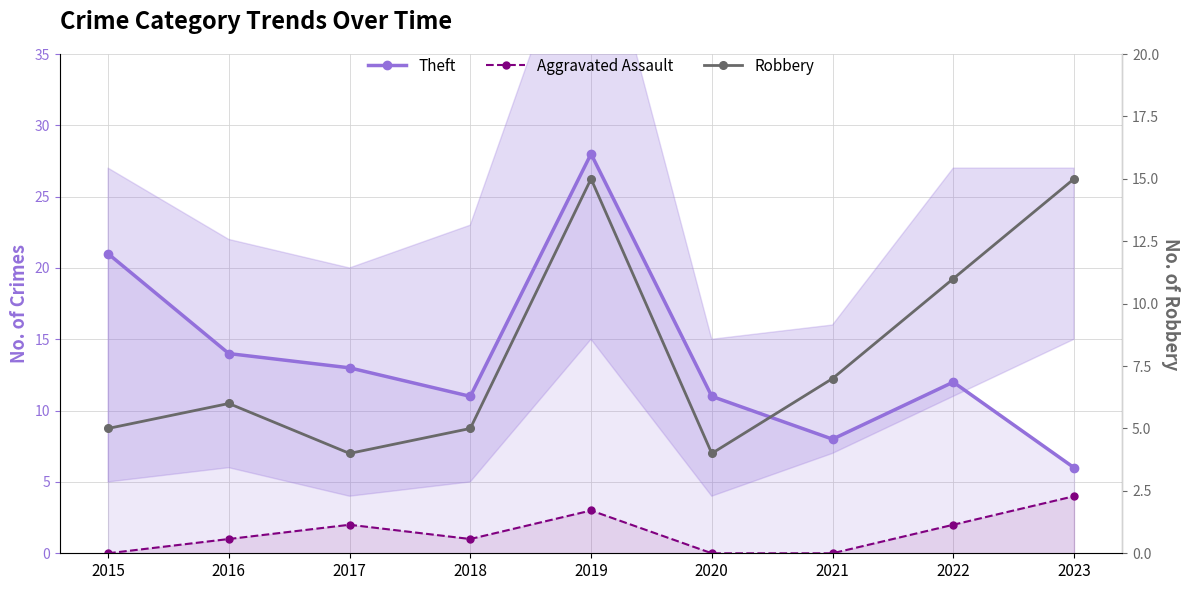

Is the value of Theft at 2020 greater than the value of Robbery at 2021?

Yes